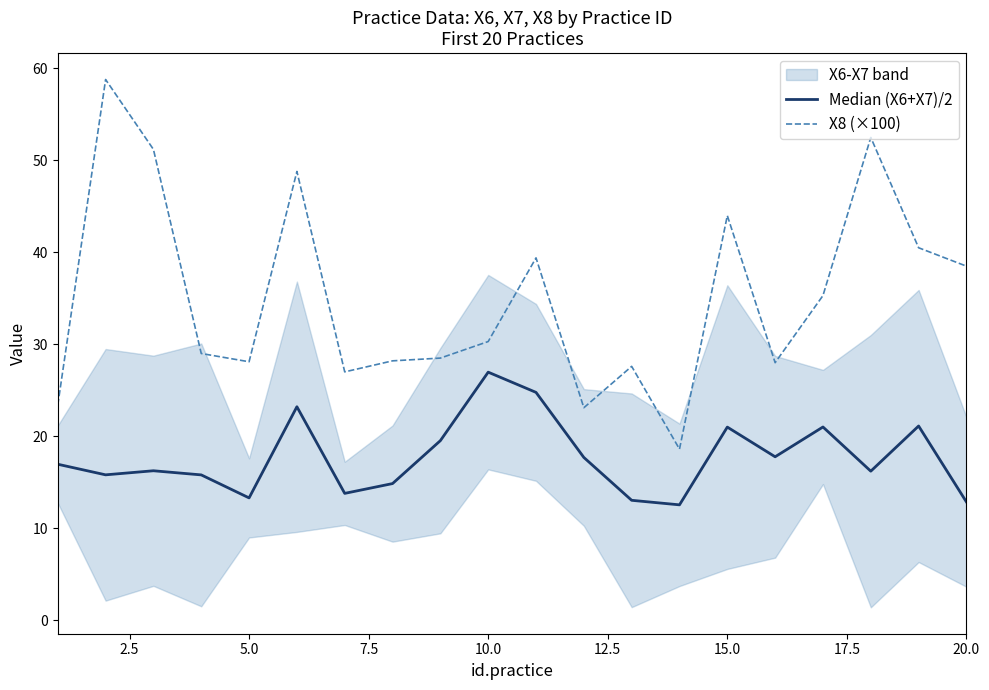

What is the maximum value for X8 (×100)?

58.8